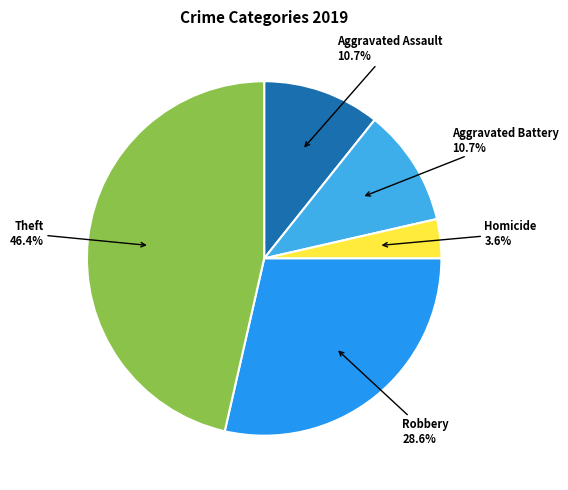

To the nearest percent, what is the difference between the largest and smallest slice percentages?

43%